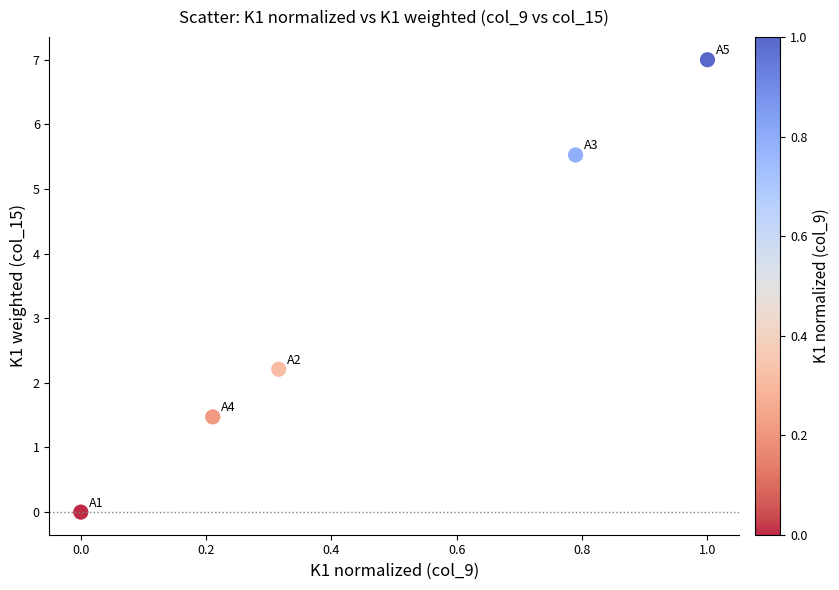

What Y value in the scatter plot is closest to 3?

2.2